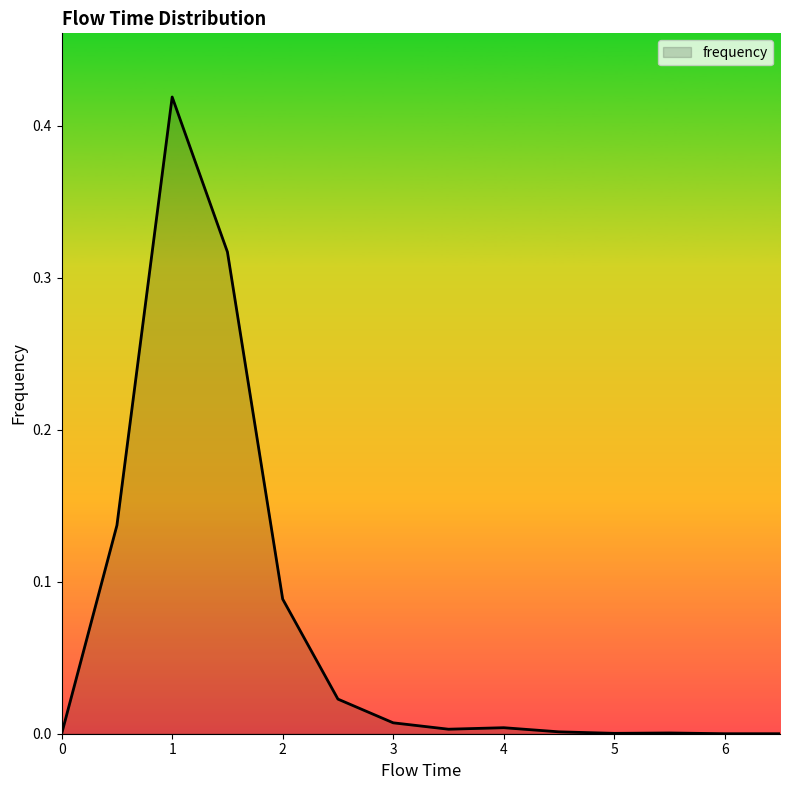

Which label corresponds to the largest value in the chart?

1